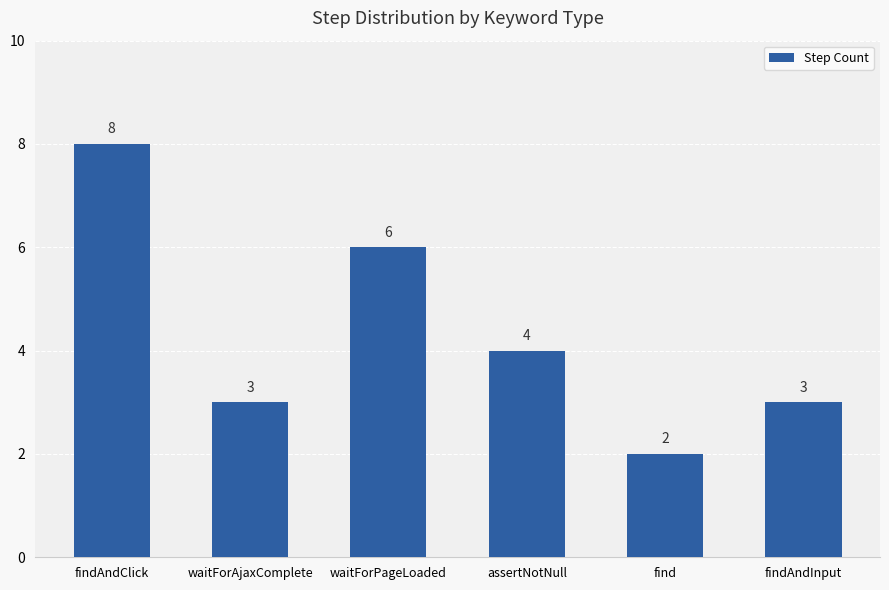

Between findAndInput and assertNotNull, which is larger?

assertNotNull